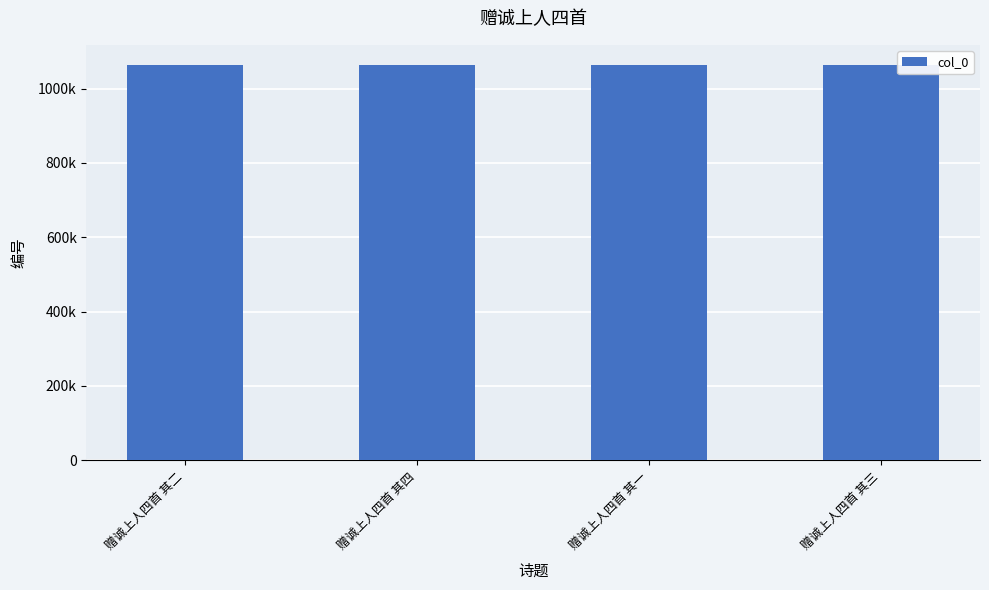

Does the chart contain any negative values?

No